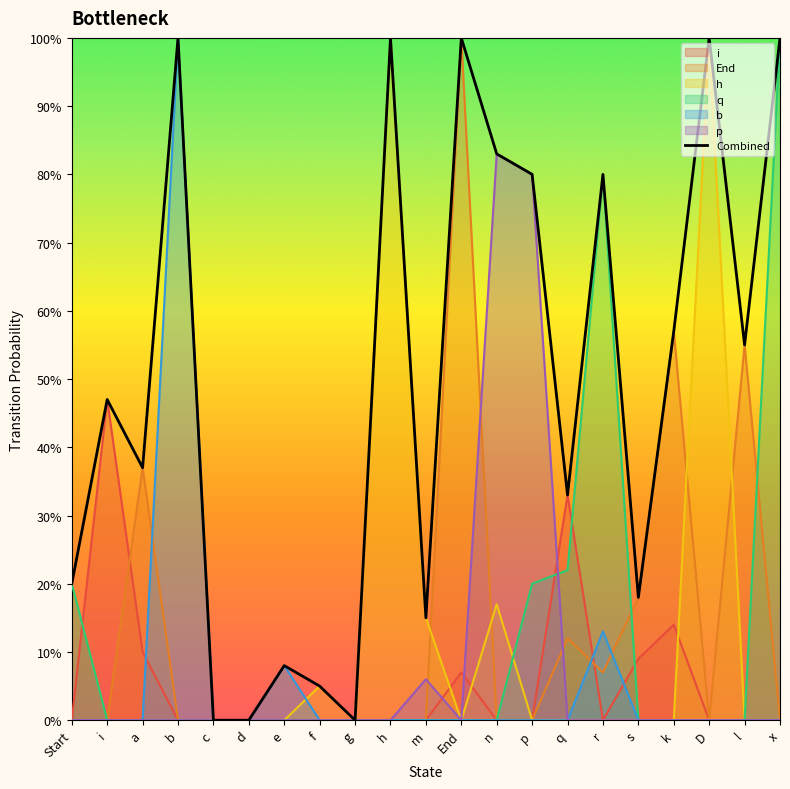

How many data points are above 0?

18